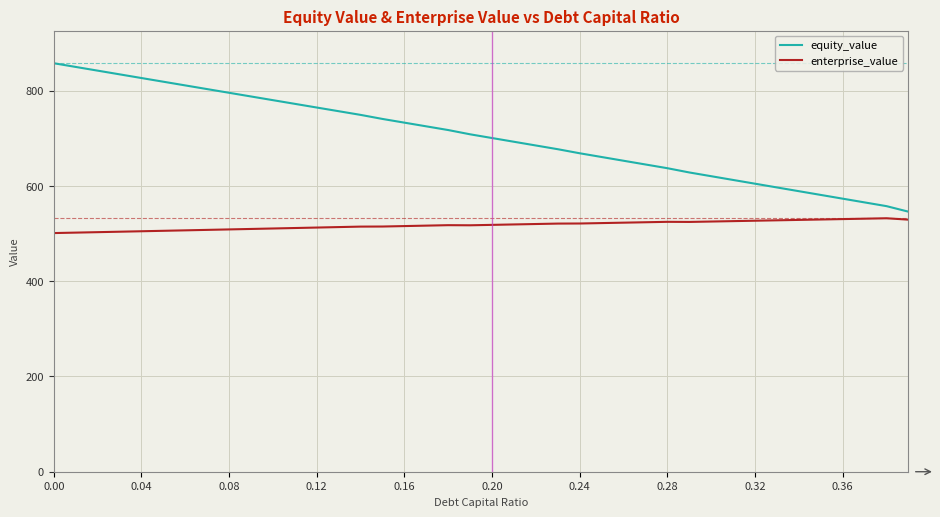

True or false: enterprise_value and equity_value cross at least once.

False